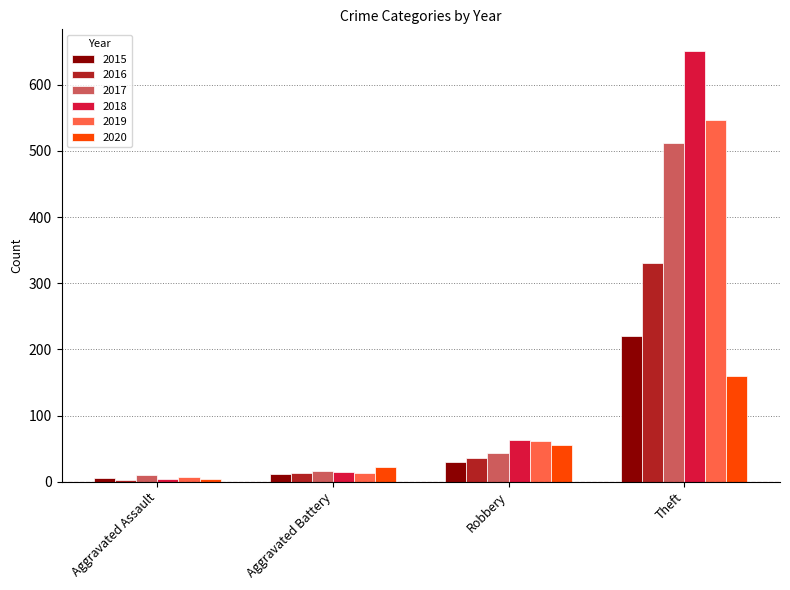

Rank the series by their maximum value, from highest to lowest.

2018, 2019, 2017, 2016, 2015, 2020